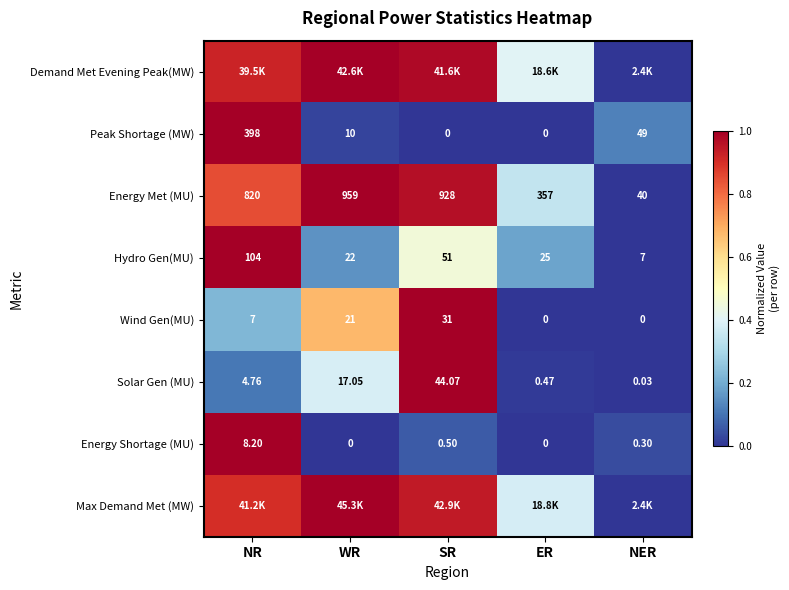

At which label does Wind Gen(MU) reach its peak?

SR